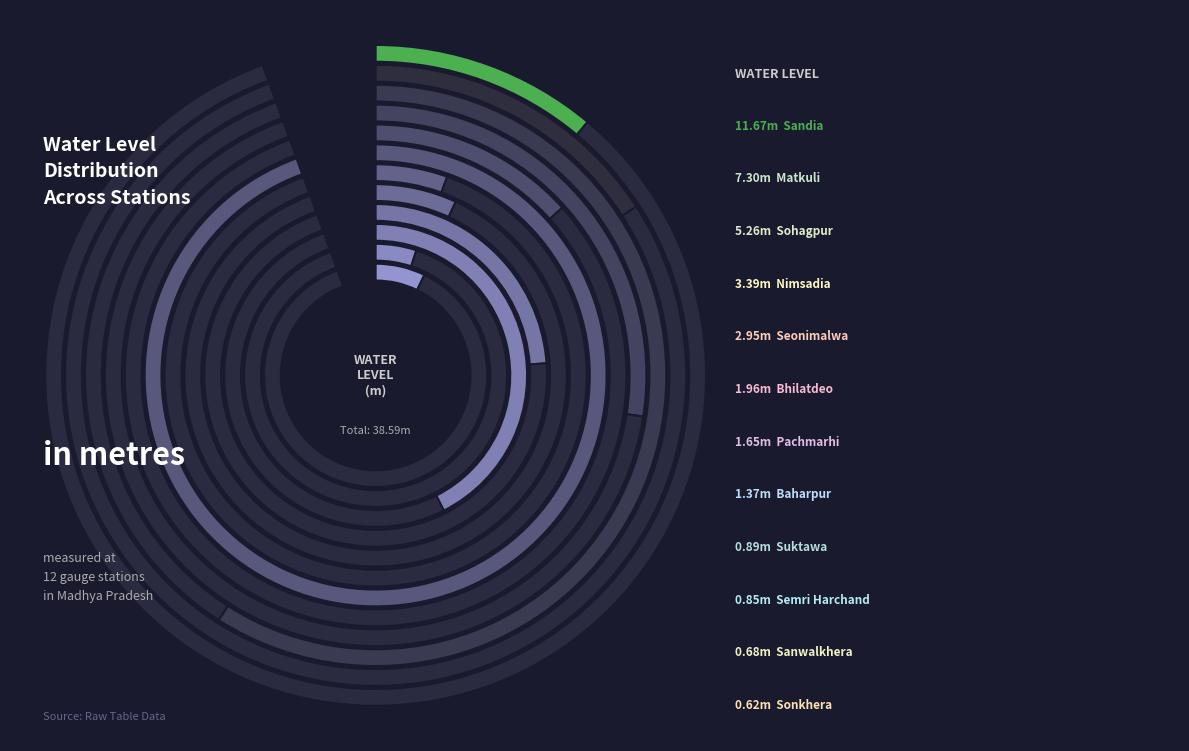

How many segments does this pie chart have?

12